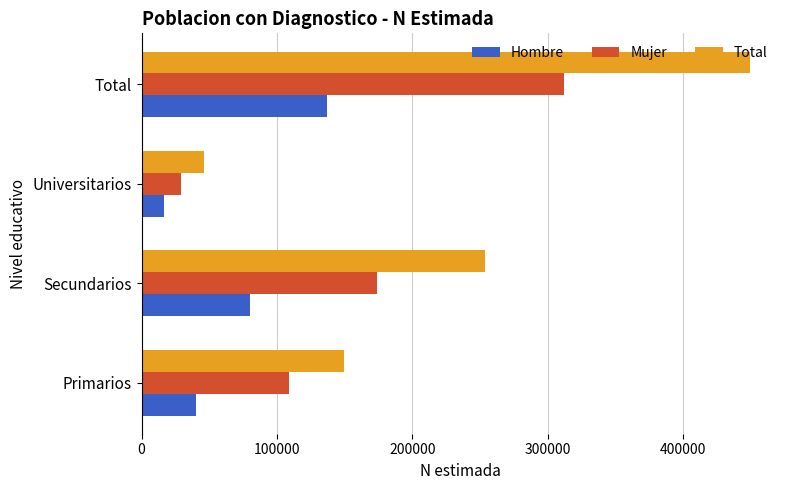

At which category is the sum across all series the highest?

Total